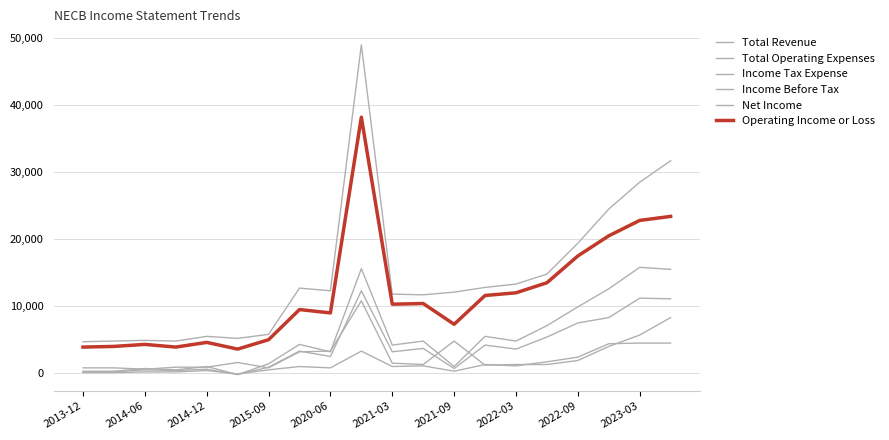

In Total Revenue, how many points are higher than both neighbors (excluding endpoints)?

4